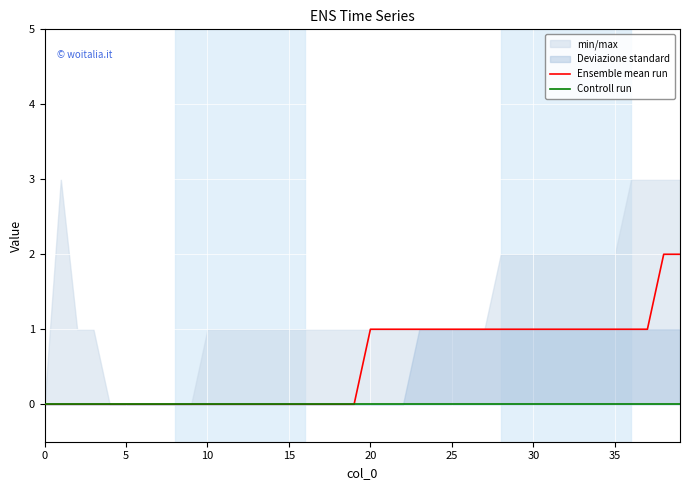

True or false: Controll run has more than 1 interior local peaks.

False